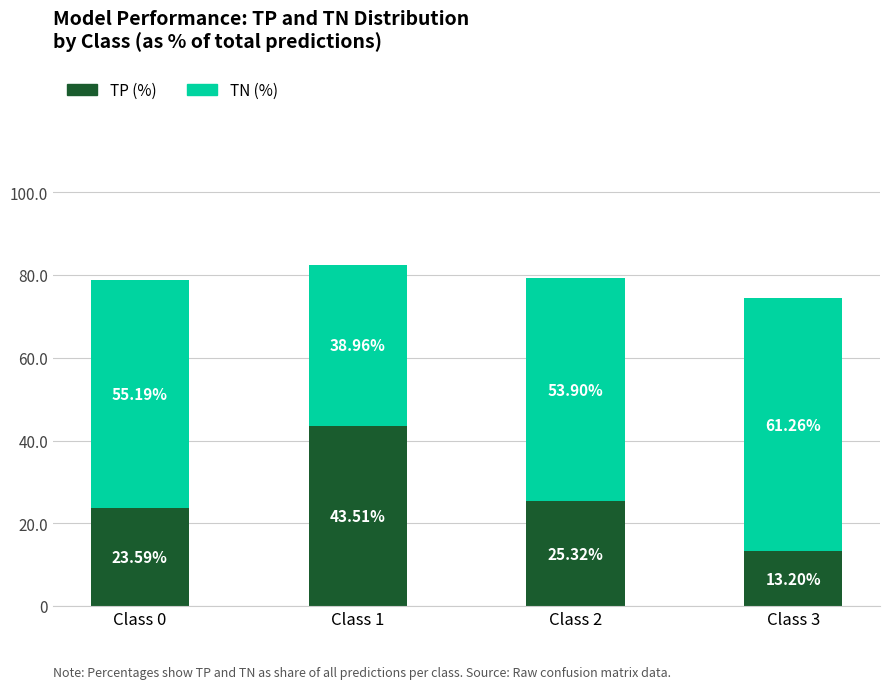

At which category is the sum across all series the highest?

Class 1